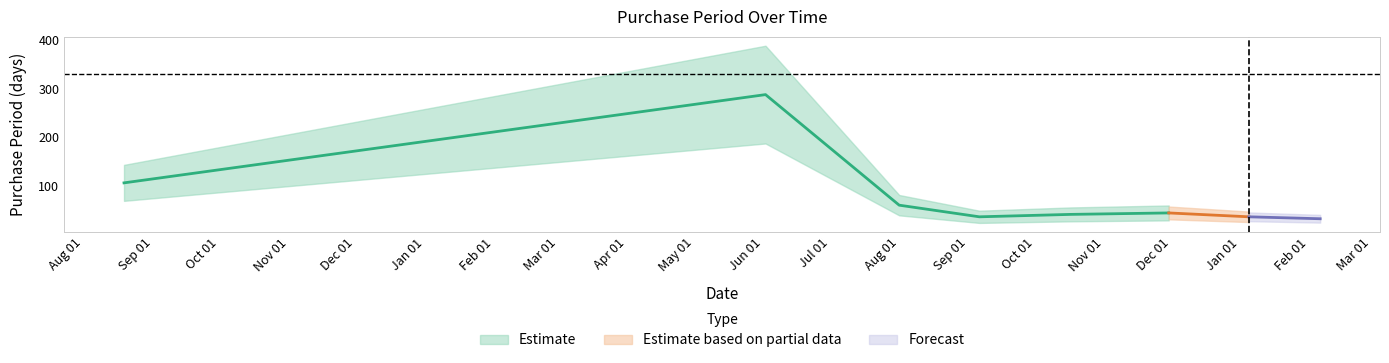

What is the label of the 7th point from the right?

2016-06-02